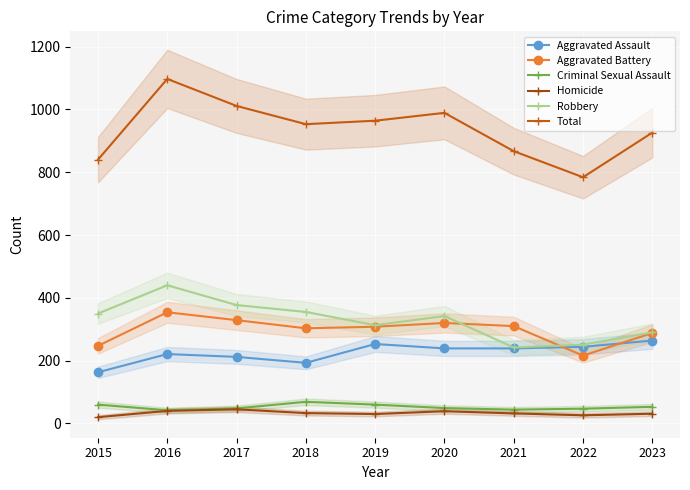

How many values in the Aggravated Assault series are below 239?

4